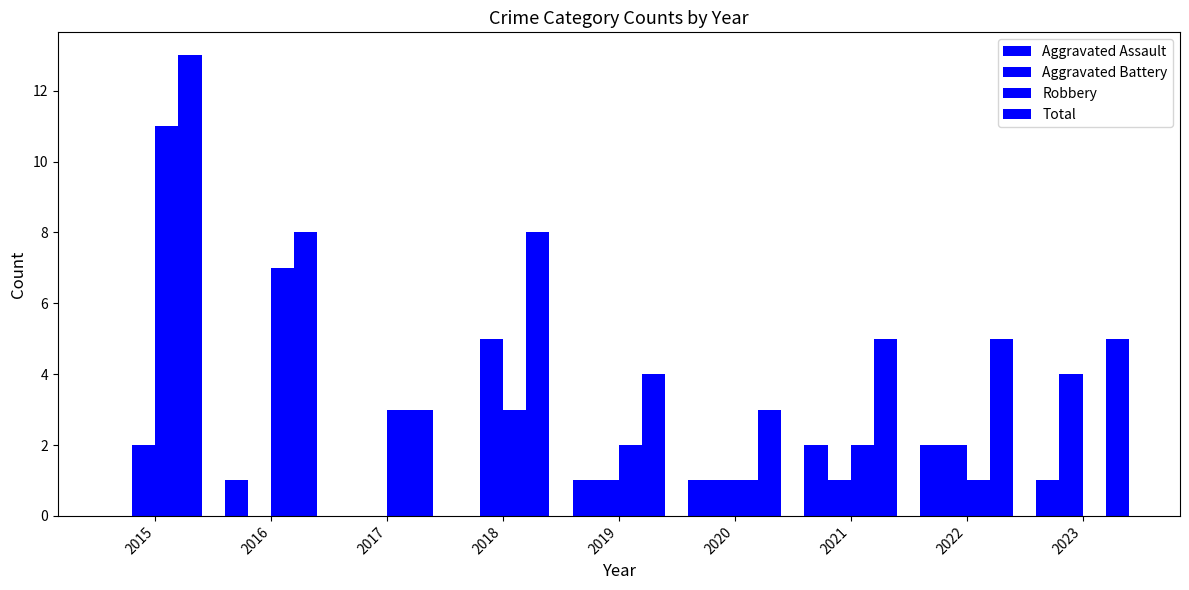

What is the value of the Aggravated Battery bar at the 9th from the left?

4